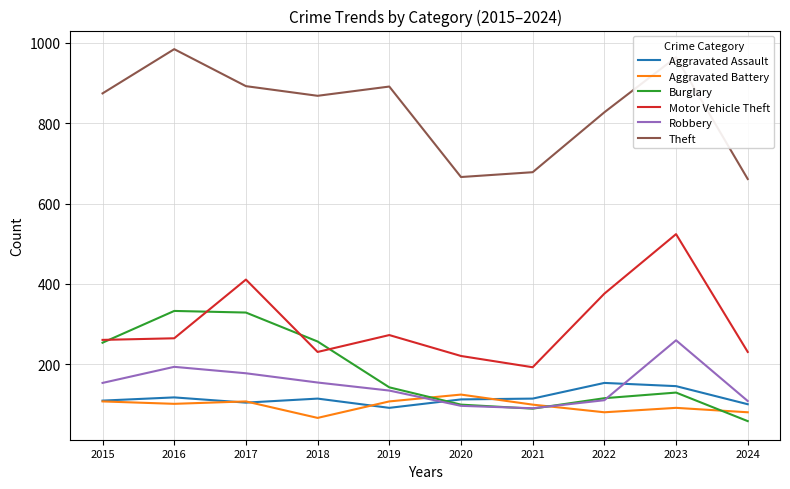

What is the sum of all Aggravated Assault values?

1169